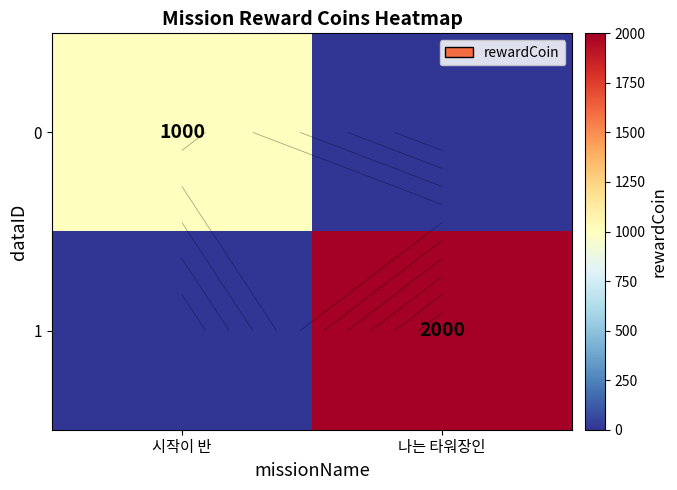

Where is 0 nearest to the value 500?

시작이 반